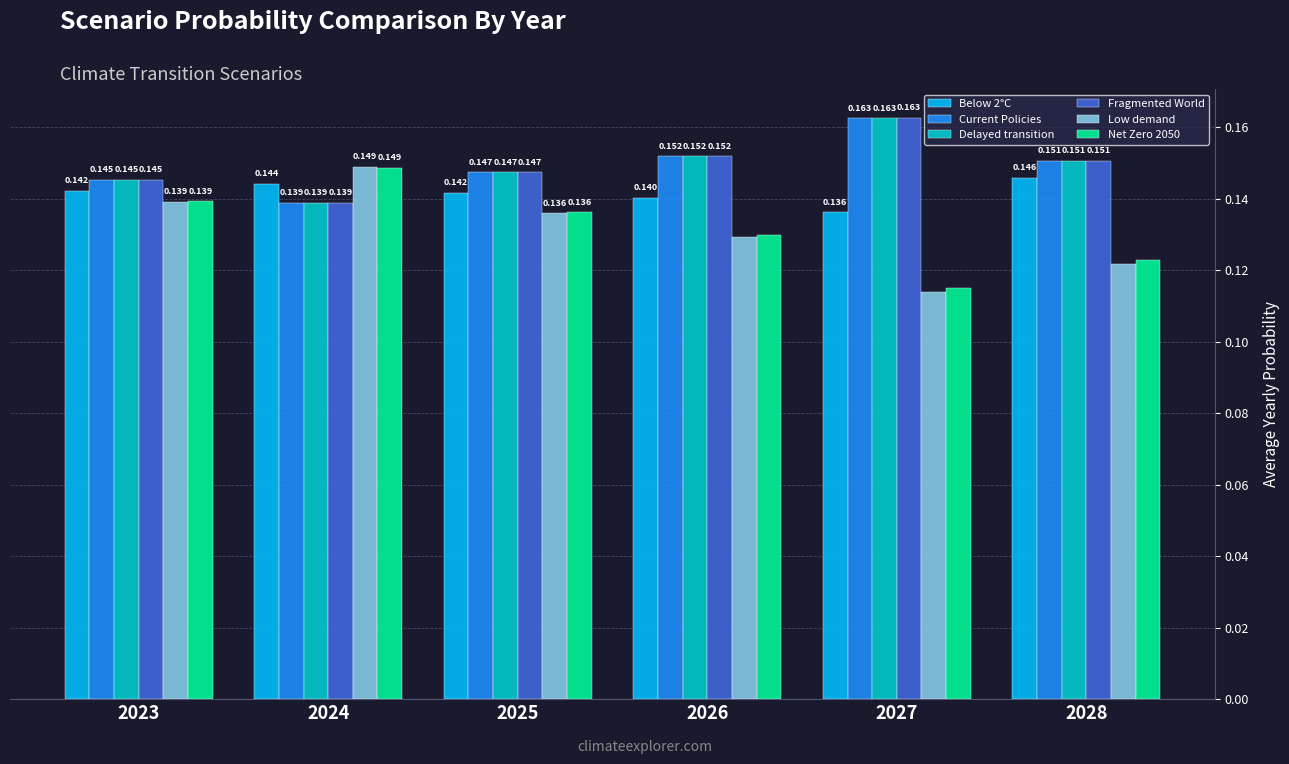

How many categories are shown in the chart?

6